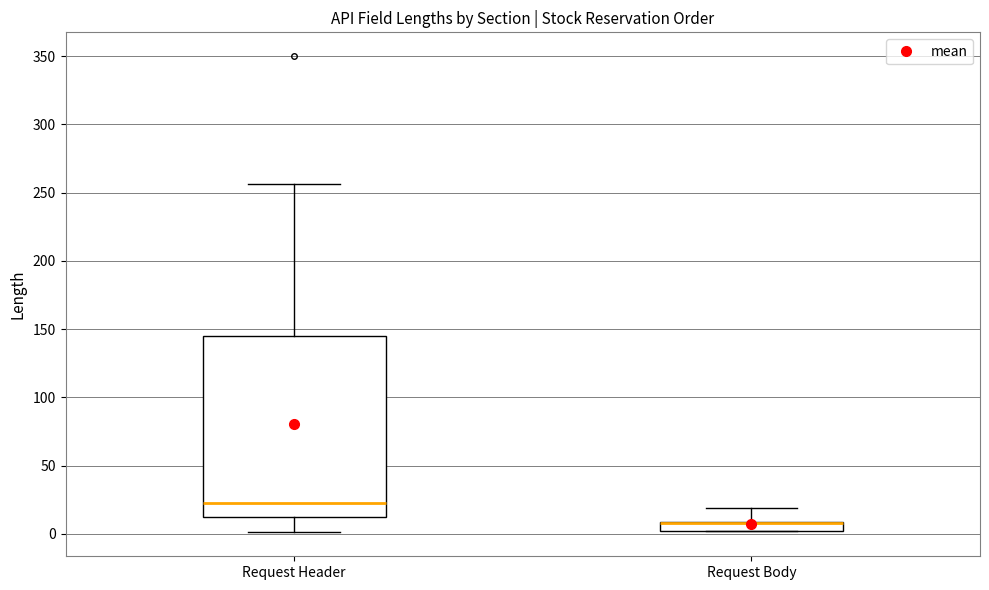

Where is the upper edge of the box for Request Header on the y-axis? The values are not printed on the chart, so give them approximately, as read against the axis.

145